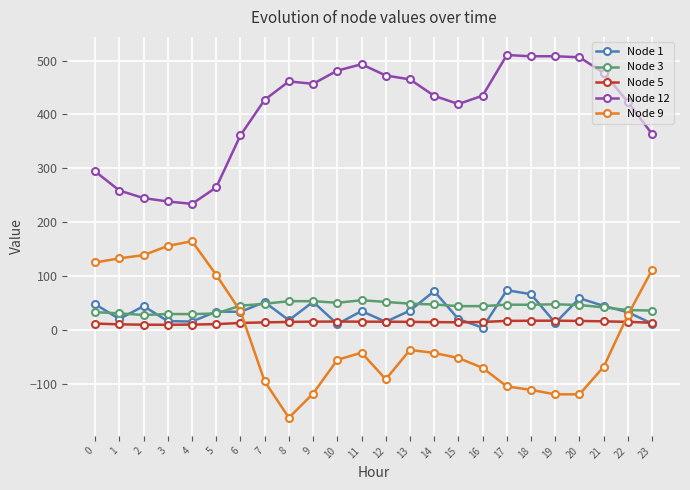

What is the difference between the maximum and minimum values in the Node 9 series?

327.4